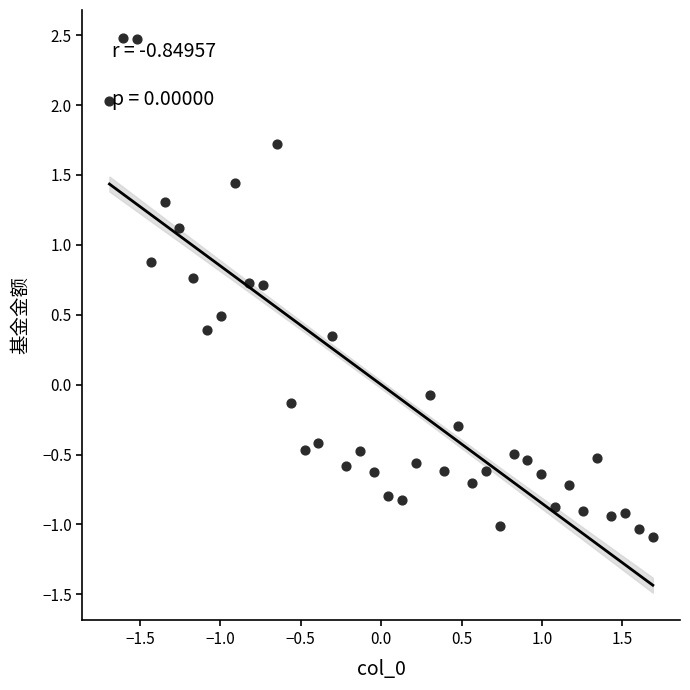

What is the range of Y values (max minus min)?

3.6